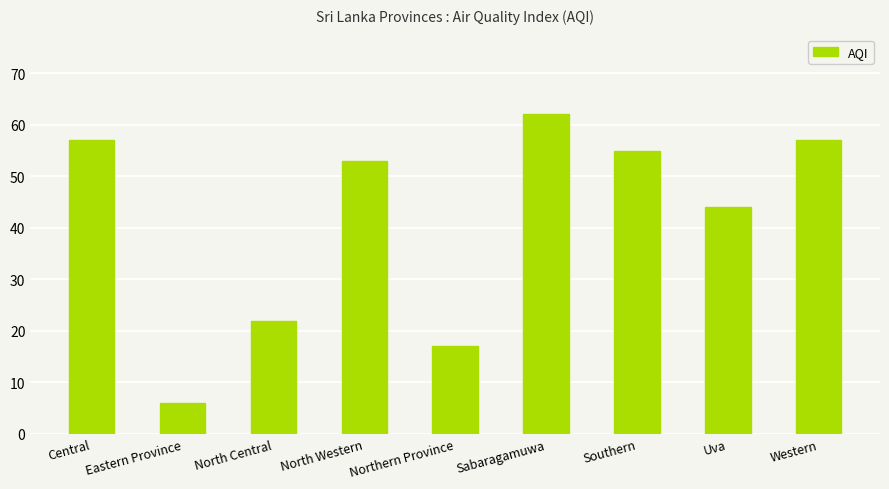

Reading left to right, what are all the values shown in this chart?

57	6	22	53	17	62	55	44	57